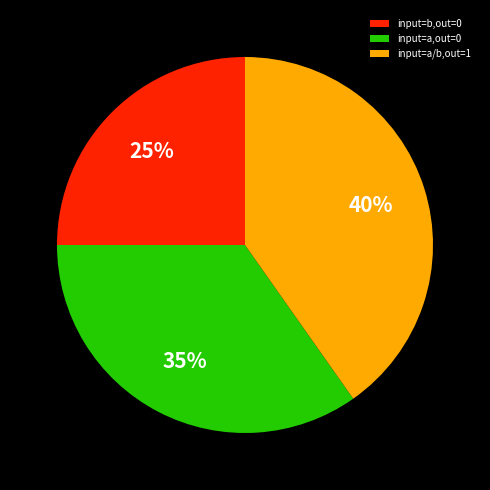

To the nearest percent, what is the combined percentage of input=a/b,out=1 and input=a,out=0?

75%